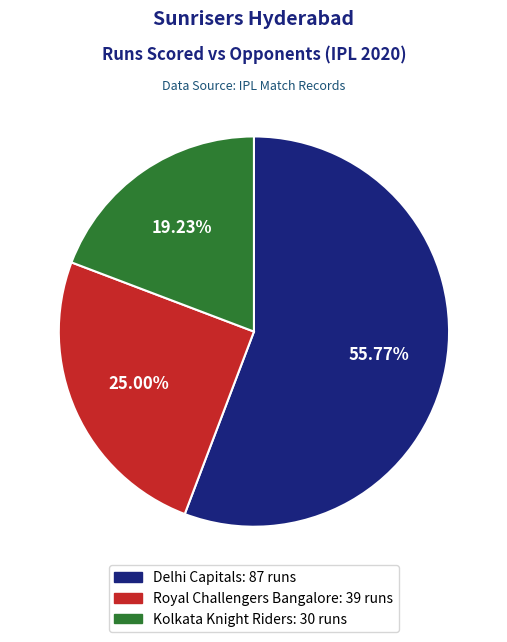

How much of the chart is everything except Royal Challengers Bangalore?

75.0%